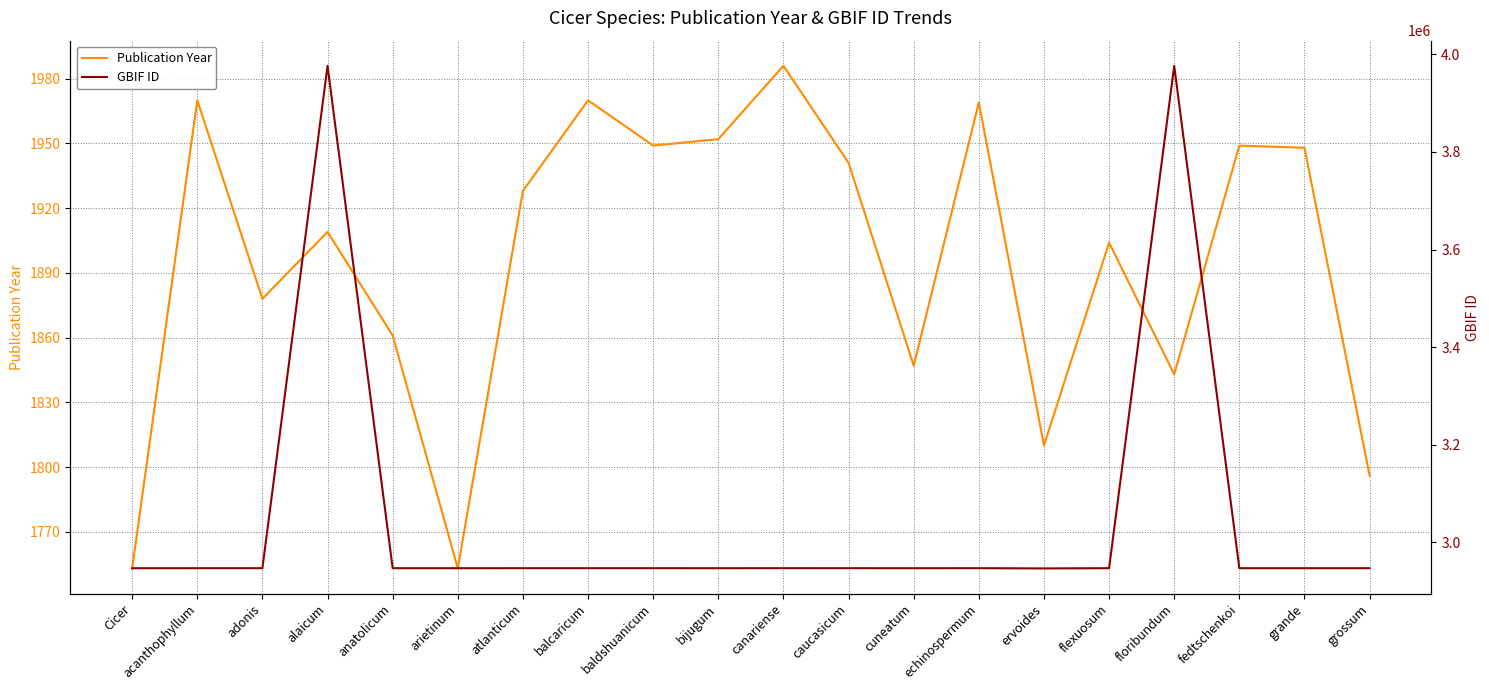

How many lines are shown in the chart?

2